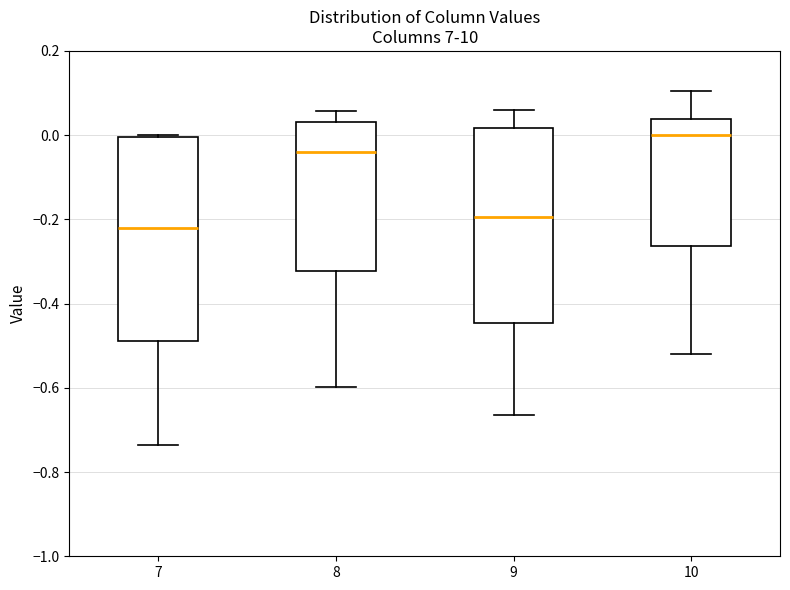

Which box has the highest median line?

10